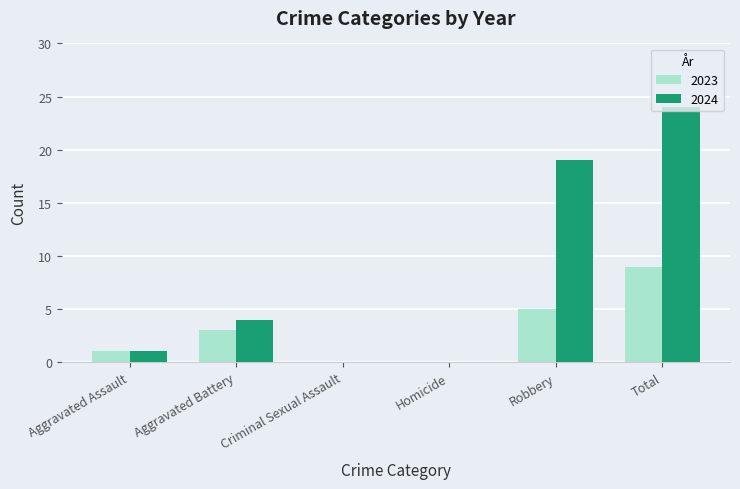

Is it true that 2023 equals 1 at Aggravated Assault?

True